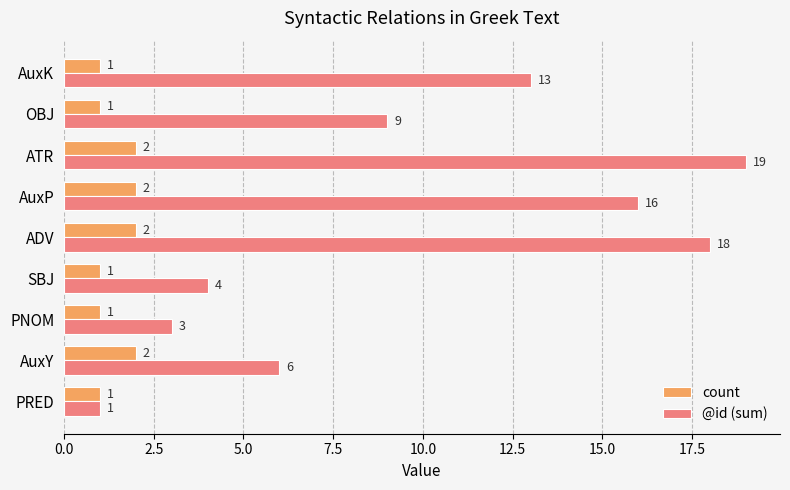

Which series has the largest range (max minus min)?

@id (sum)